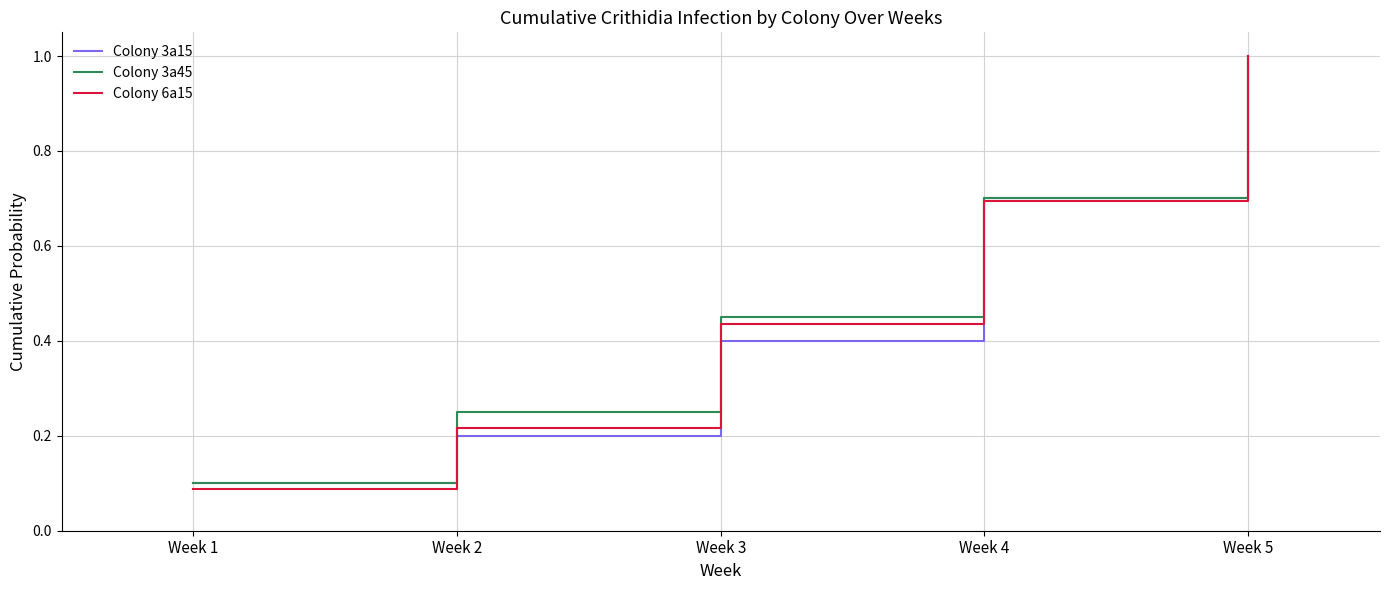

Is the value of Colony 3a15 at Week 5 greater than the value of Colony 6a15 at Week 1?

Yes